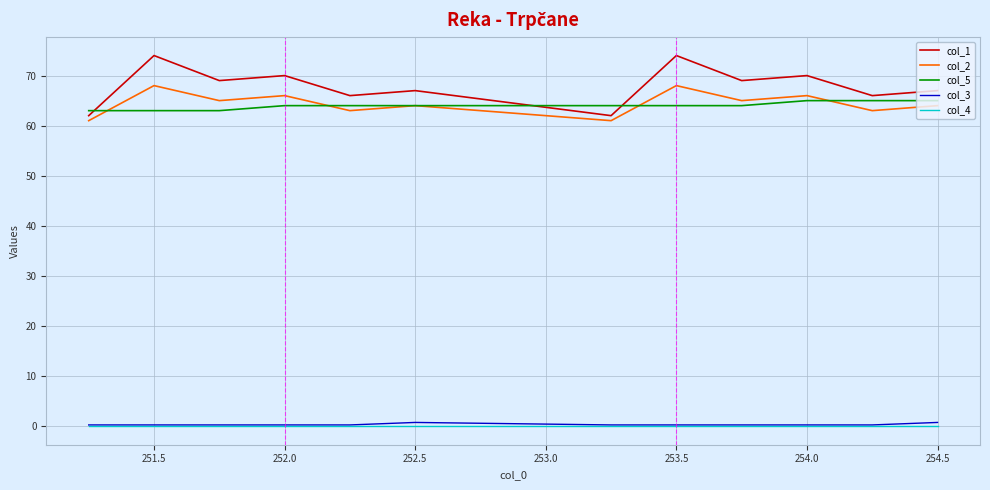

Which series has the largest total across all categories?

col_1